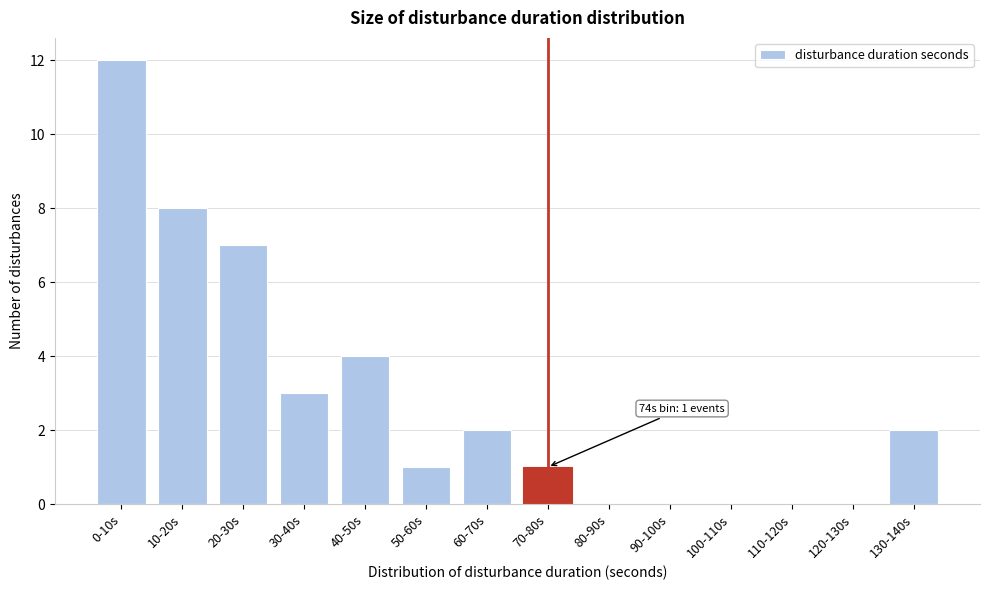

Reading right to left, transcribe all the data shown in this chart.

130-140s=2	120-130s=0	110-120s=0	100-110s=0	90-100s=0	80-90s=0	70-80s=1	60-70s=2	50-60s=1	40-50s=4	30-40s=3	20-30s=7	10-20s=8	0-10s=12